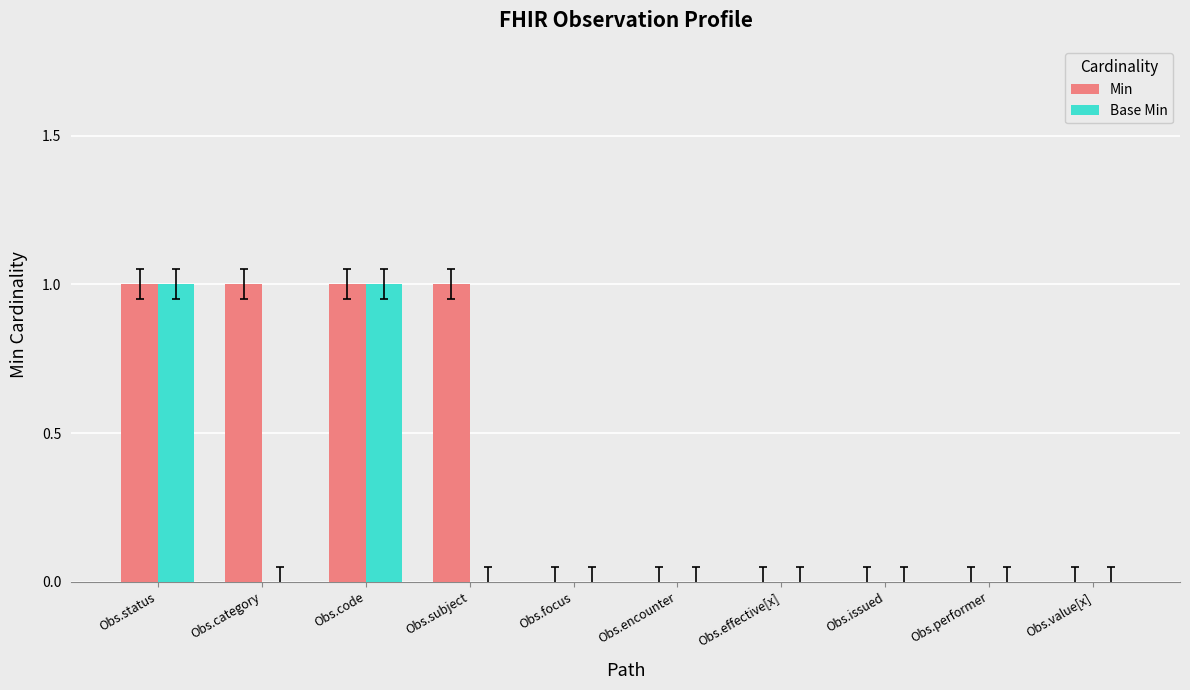

The Min series shows 1 at Obs.value[x]. True or false?

False